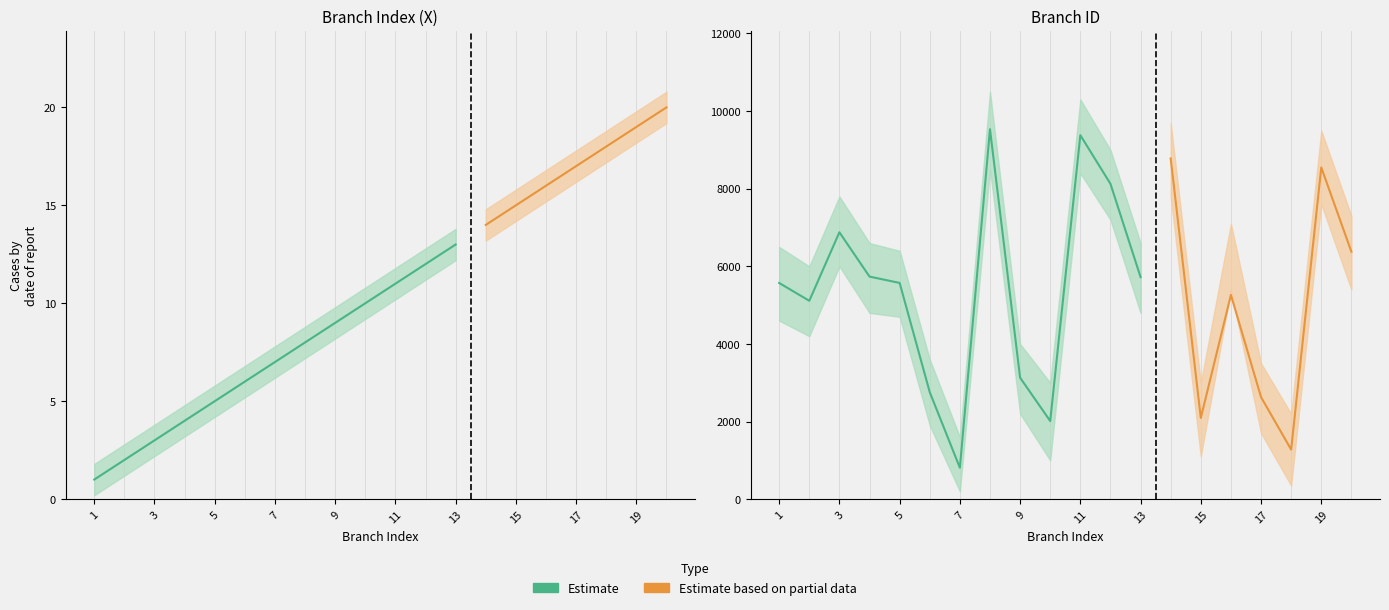

Is this an area chart (filled region under the line)?

No